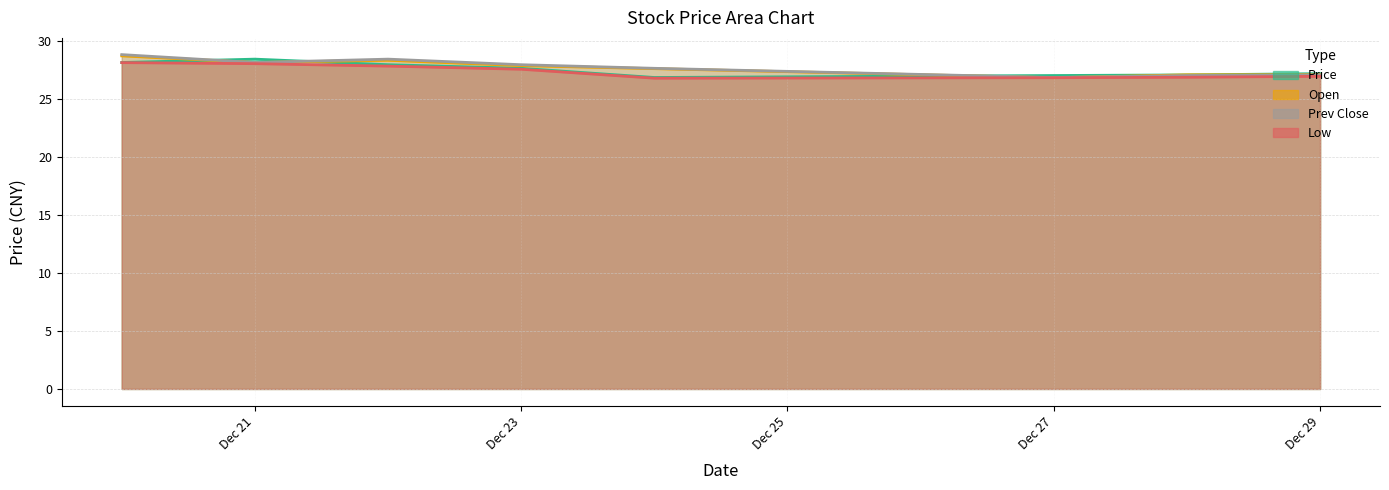

Where is Open nearest to the value 27?

2021-12-28